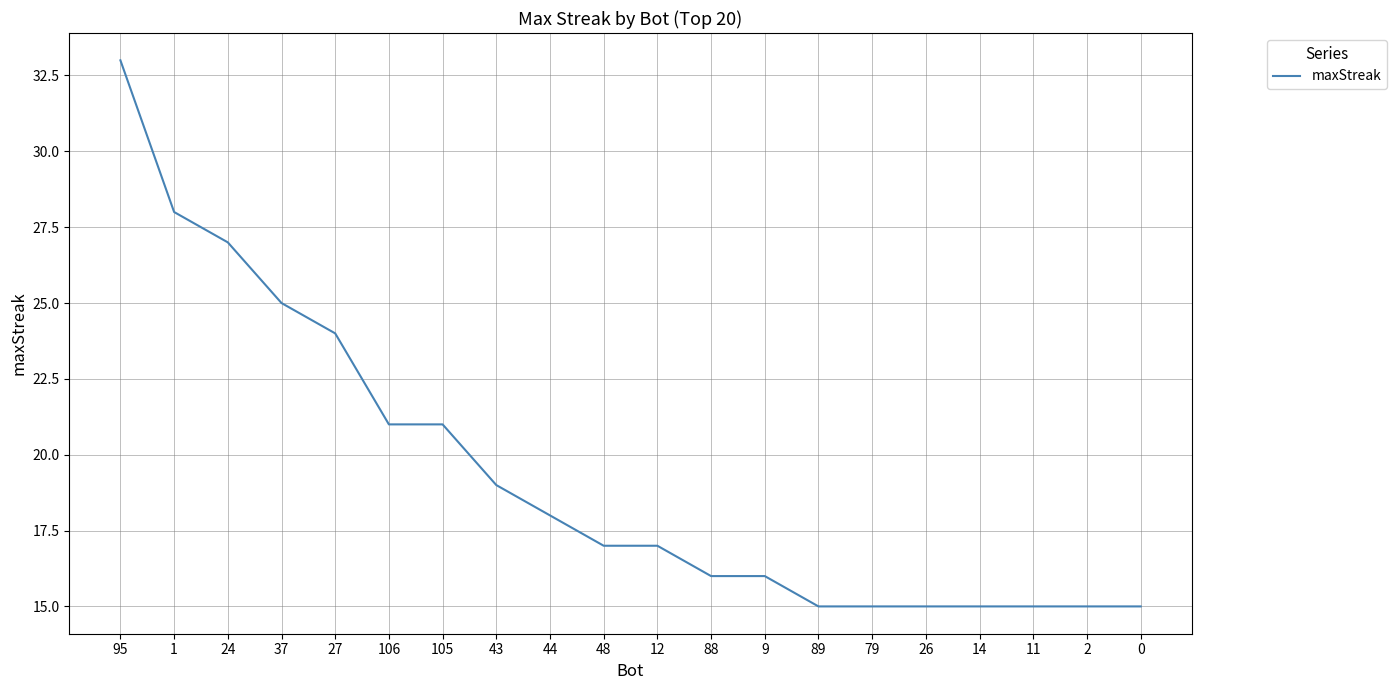

Reading left to right, transcribe all the data shown in this chart.

95=33	1=28	24=27	37=25	27=24	106=21	105=21	43=19	44=18	48=17	12=17	88=16	9=16	89=15	79=15	26=15	14=15	11=15	2=15	0=15